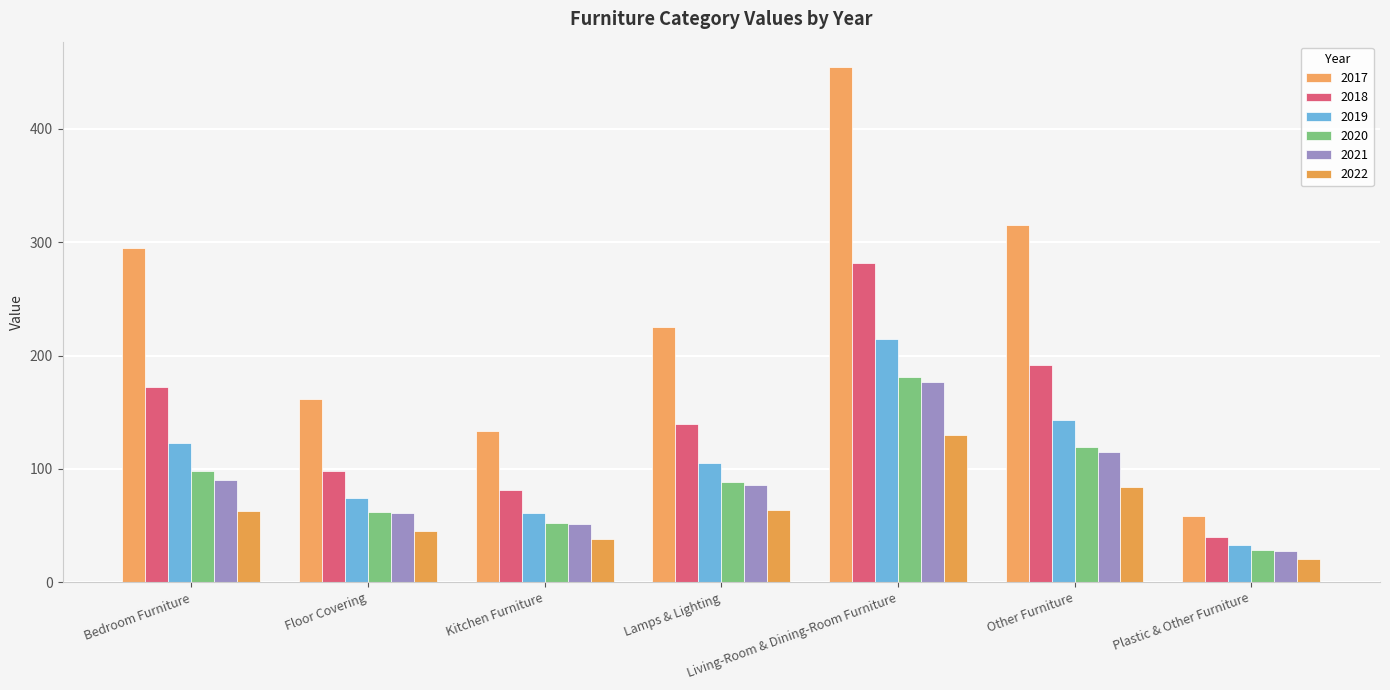

Is the value of 2019 at Lamps & Lighting greater than the value of 2021 at Floor Covering?

Yes